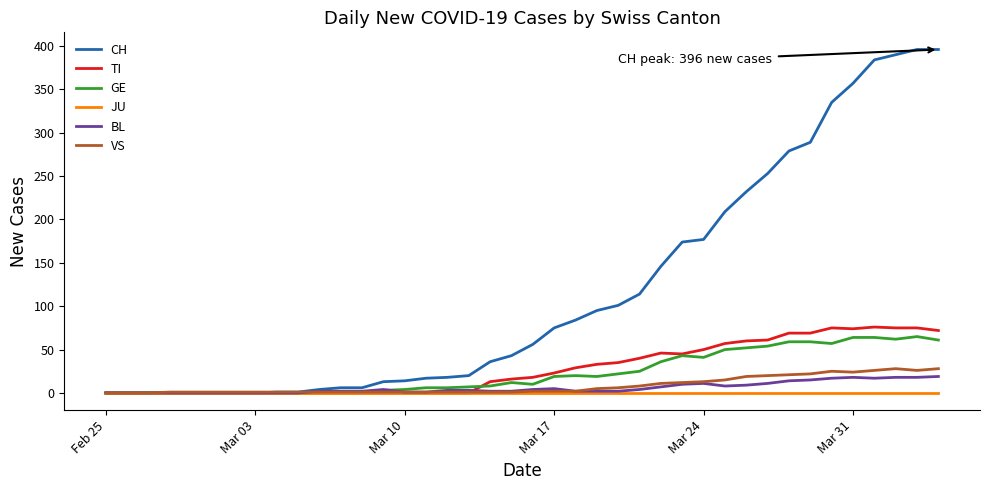

Which series has the largest range (max minus min)?

CH